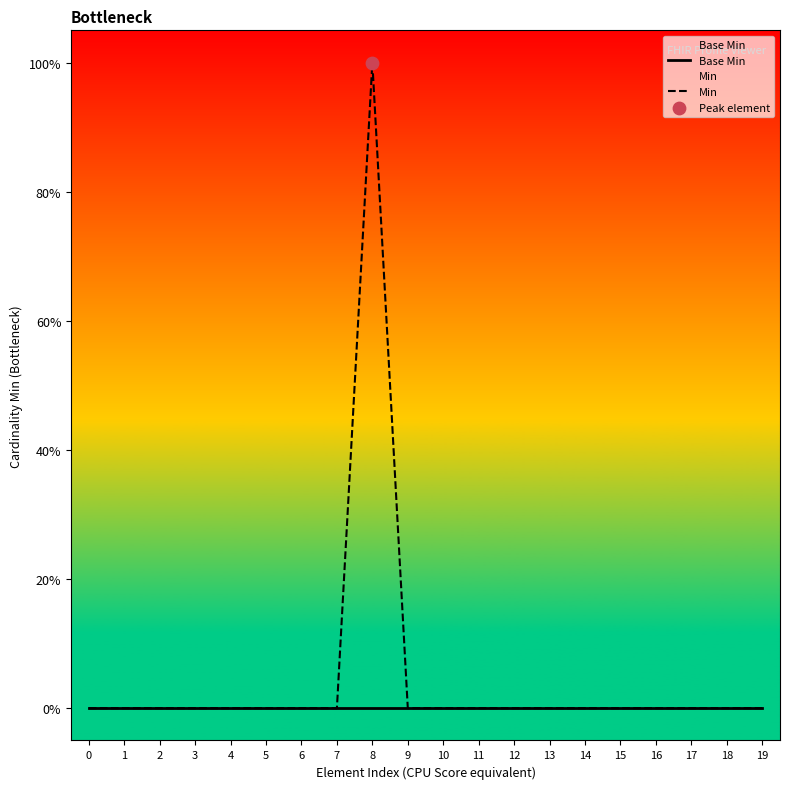

Which series has the widest spread of Y values?

Min